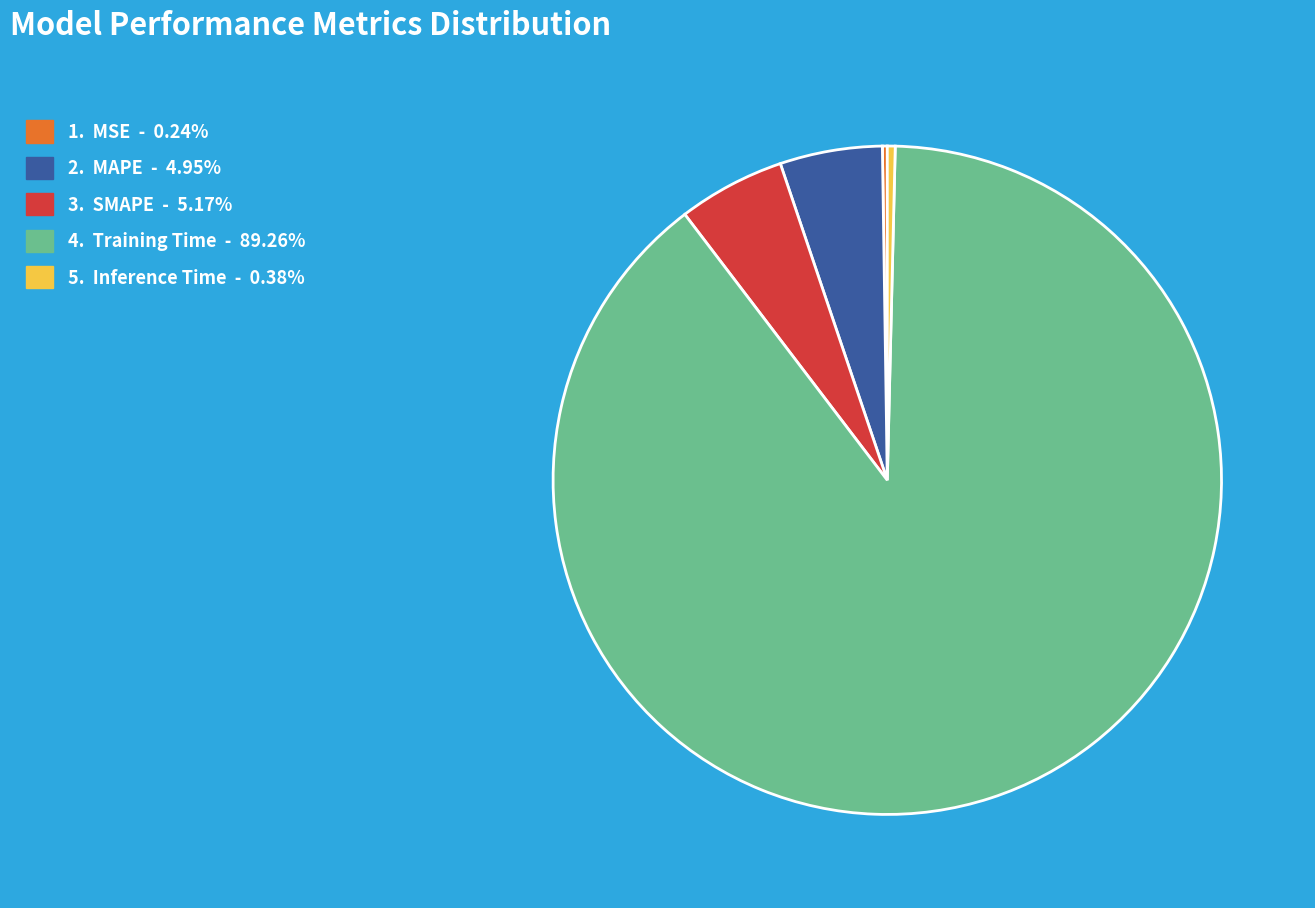

Is there a majority slice in this chart?

Yes